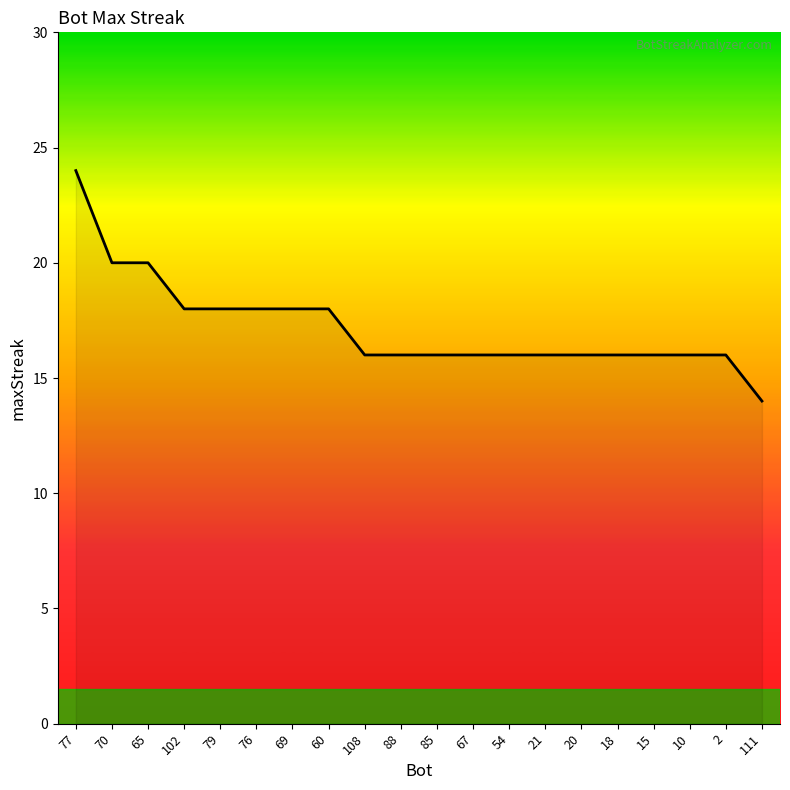

The chart shows a value of 5 at 79. True or false?

False